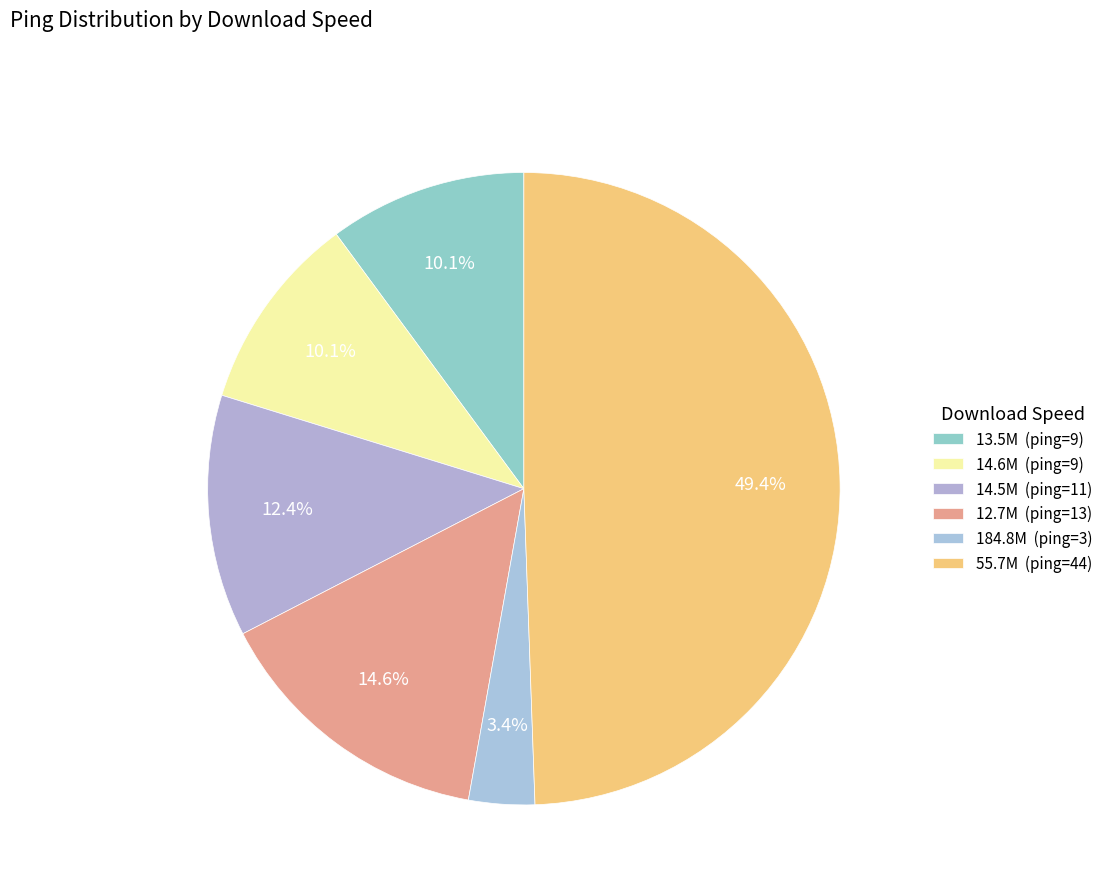

Which category has the biggest portion of the pie?

55.7M